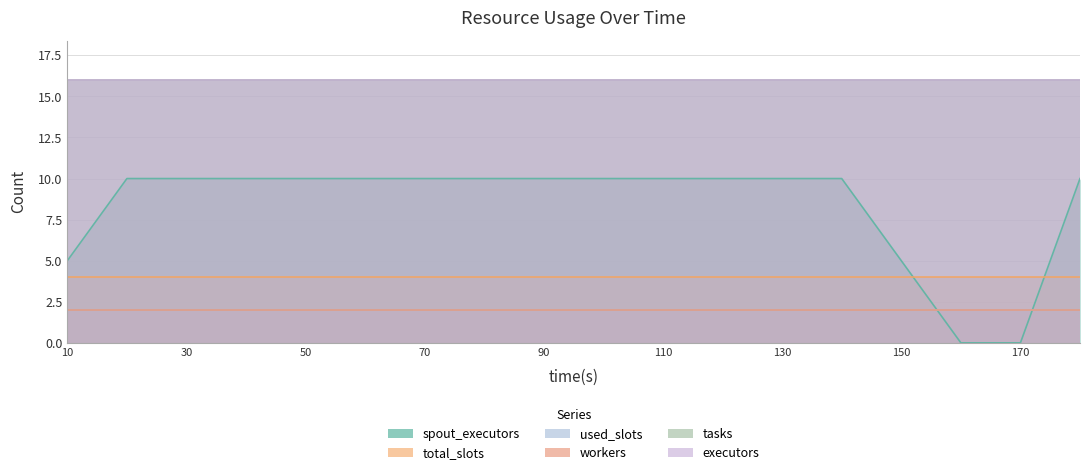

Rank the series by their maximum value, from highest to lowest.

tasks, executors, spout_executors, total_slots, used_slots, workers